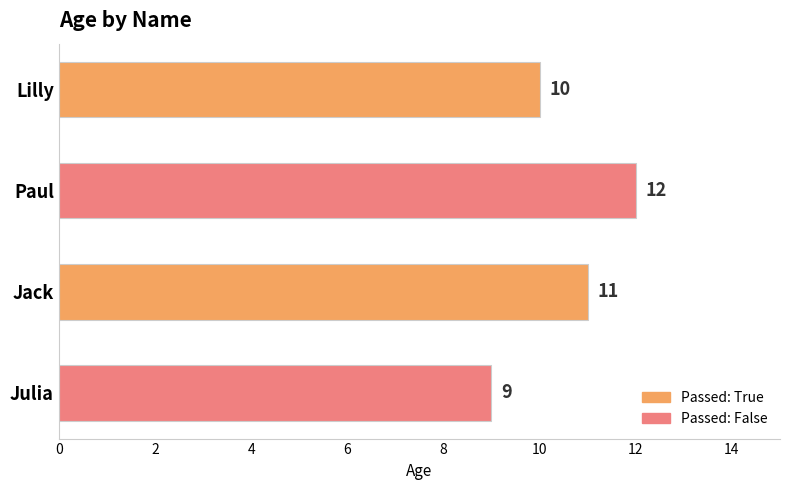

Count the number of categories in the chart.

4